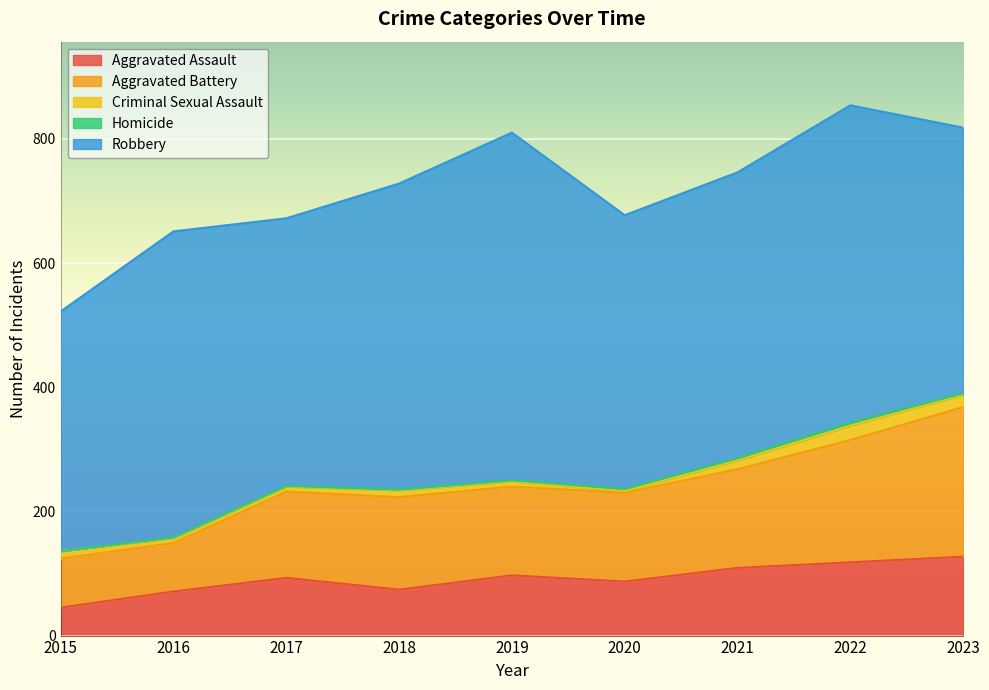

Between 2019 and 2023, which series saw the biggest shift?

Robbery